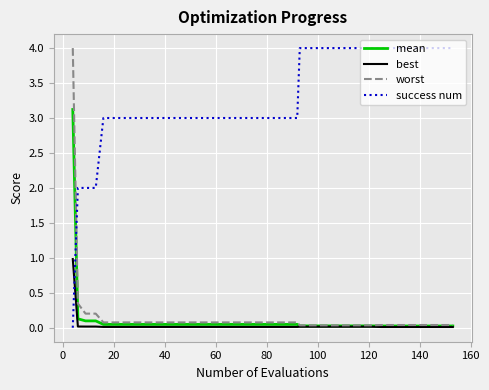

What is the maximum value shown in the chart?

4.0